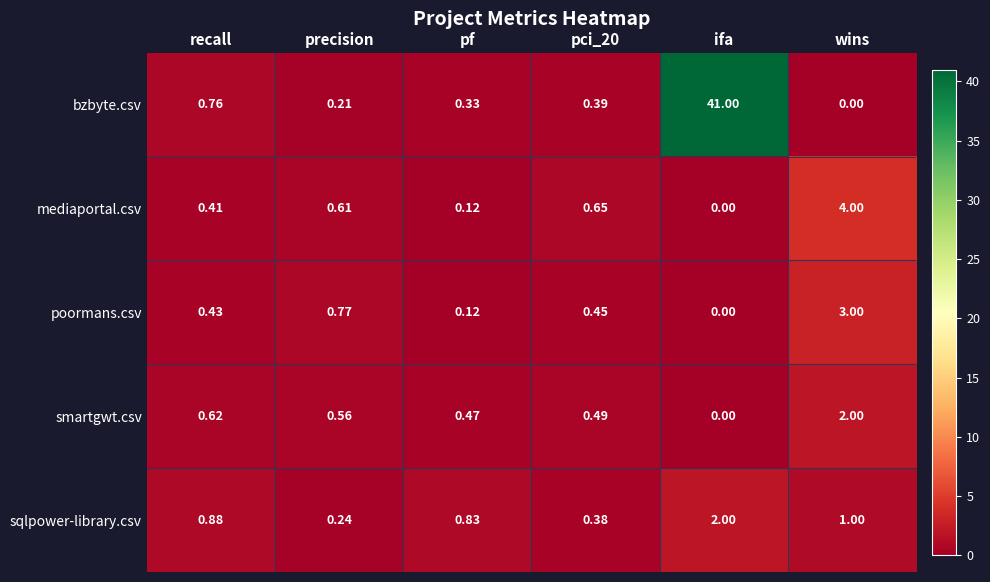

How many data points does each series have?

6